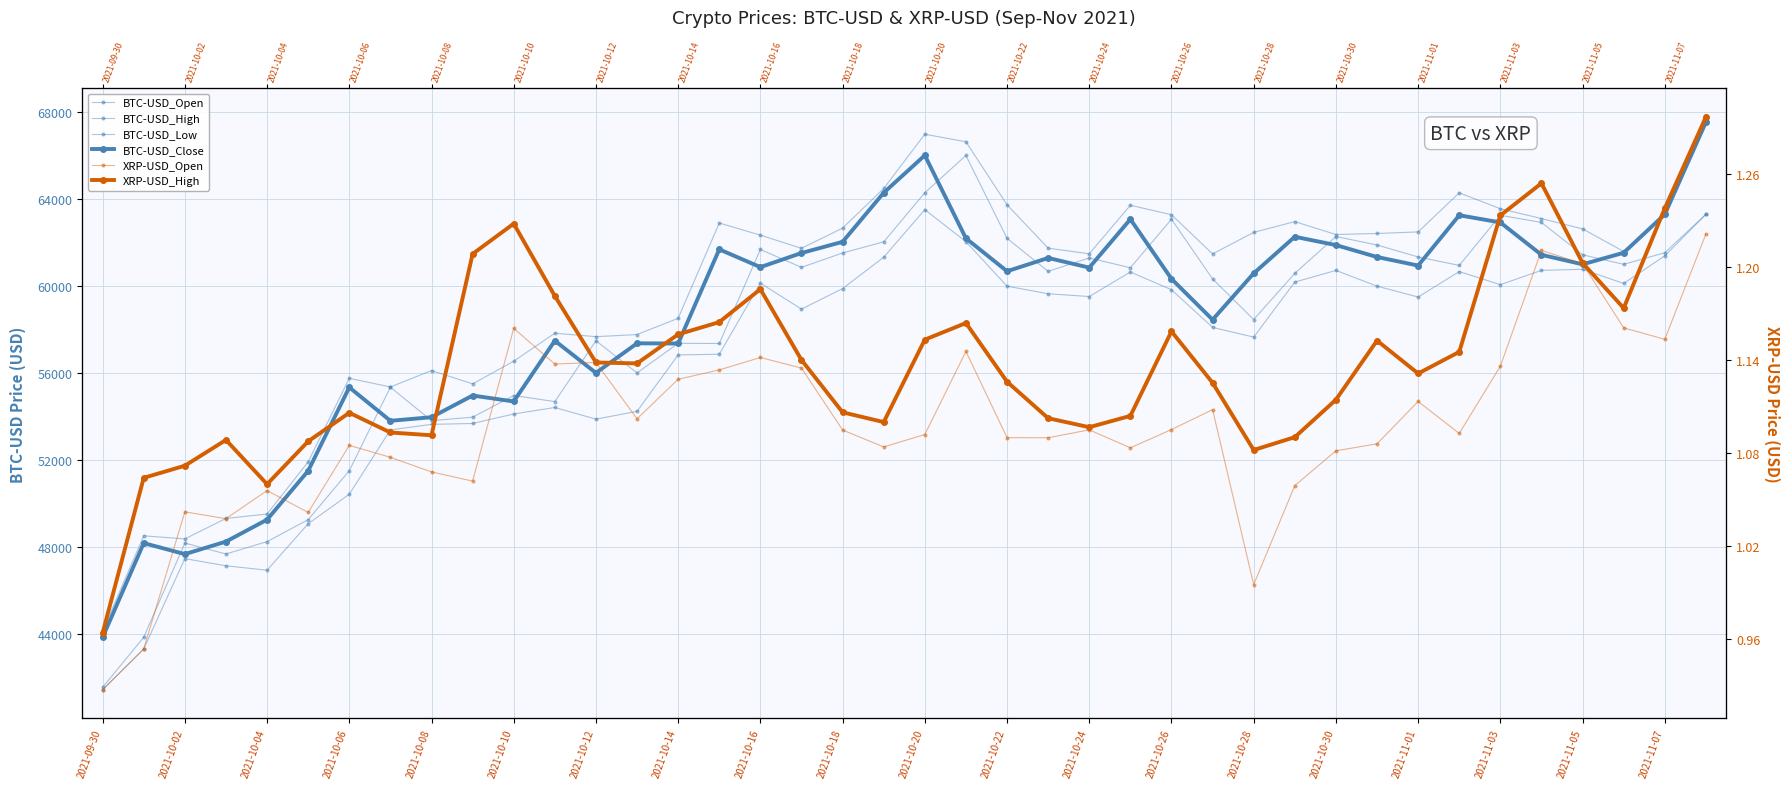

How many values in the XRP-USD_High series are below 1?

1